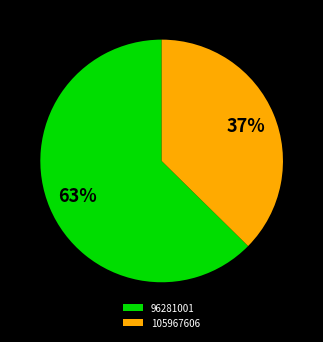

True or false: 96281001 accounts for 63% of the total.

True